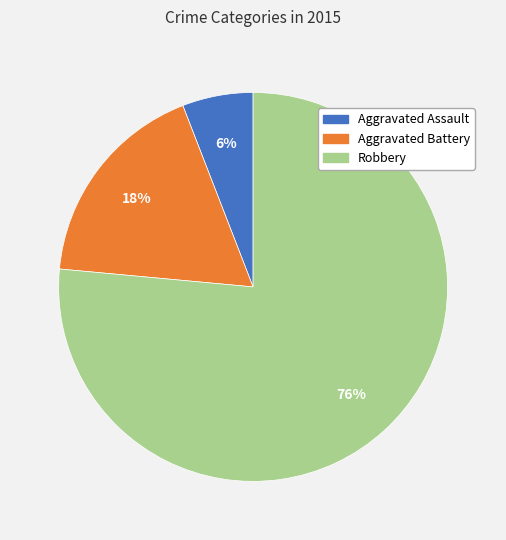

Between Aggravated Assault and Aggravated Battery, which is larger?

Aggravated Battery